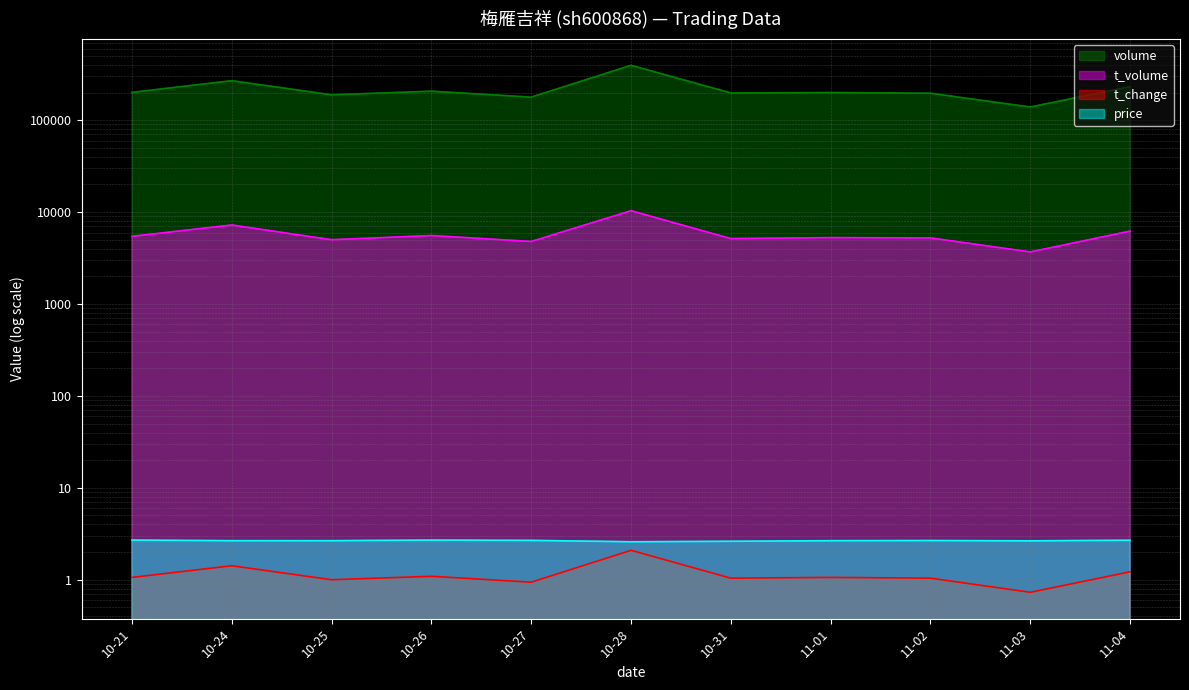

Where is the first local minimum for price?

10-28